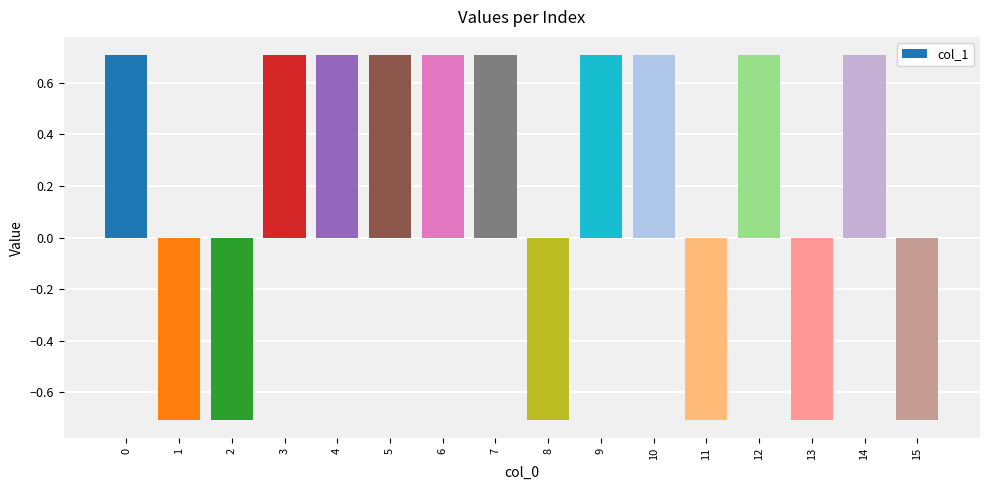

What is the value of the 12th bar from the left?

-0.7